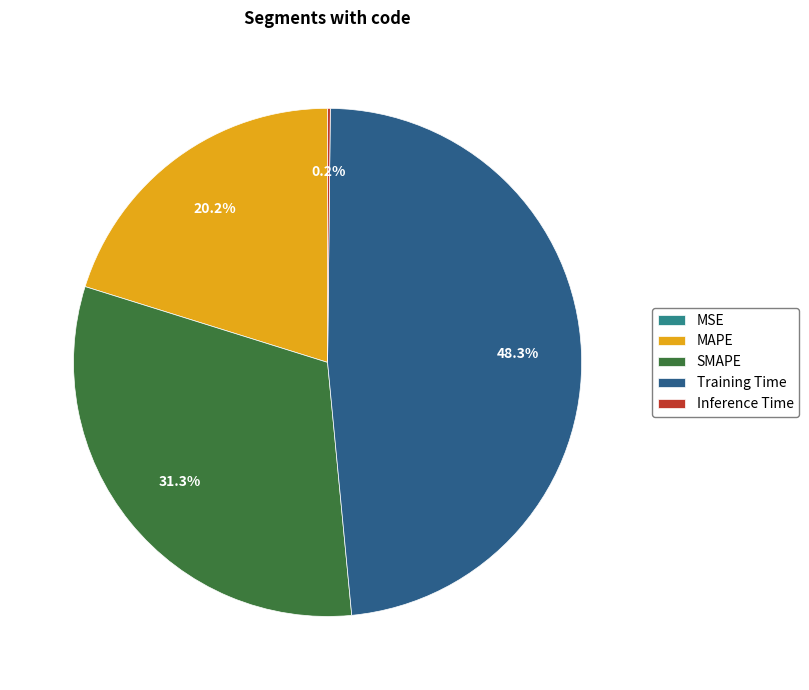

Do Training Time and MAPE together represent more than half of the pie?

Yes